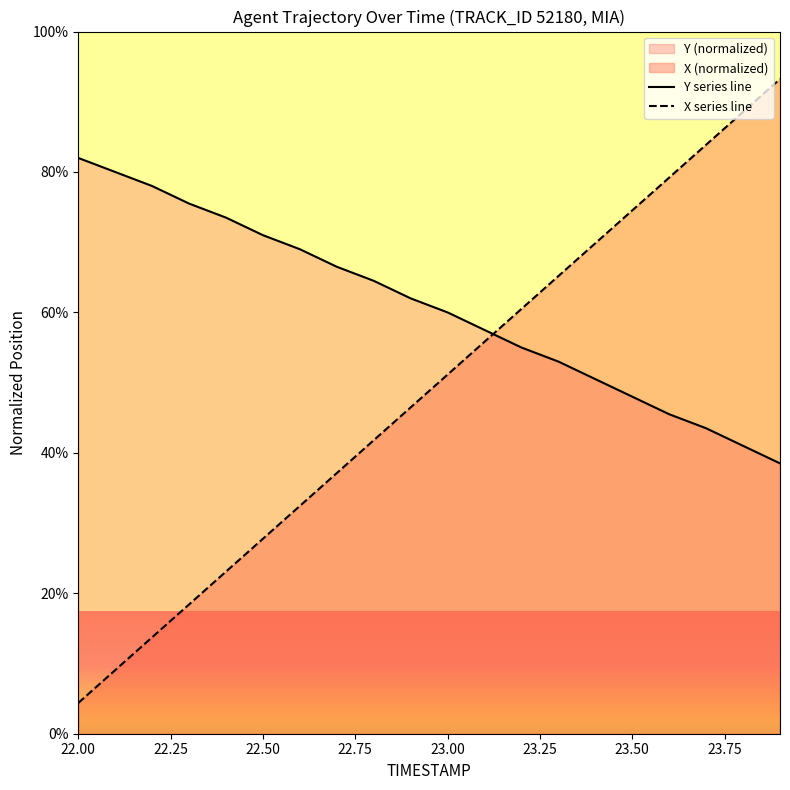

True or false: Y series line has a value of 71.0 at 22.50.

True